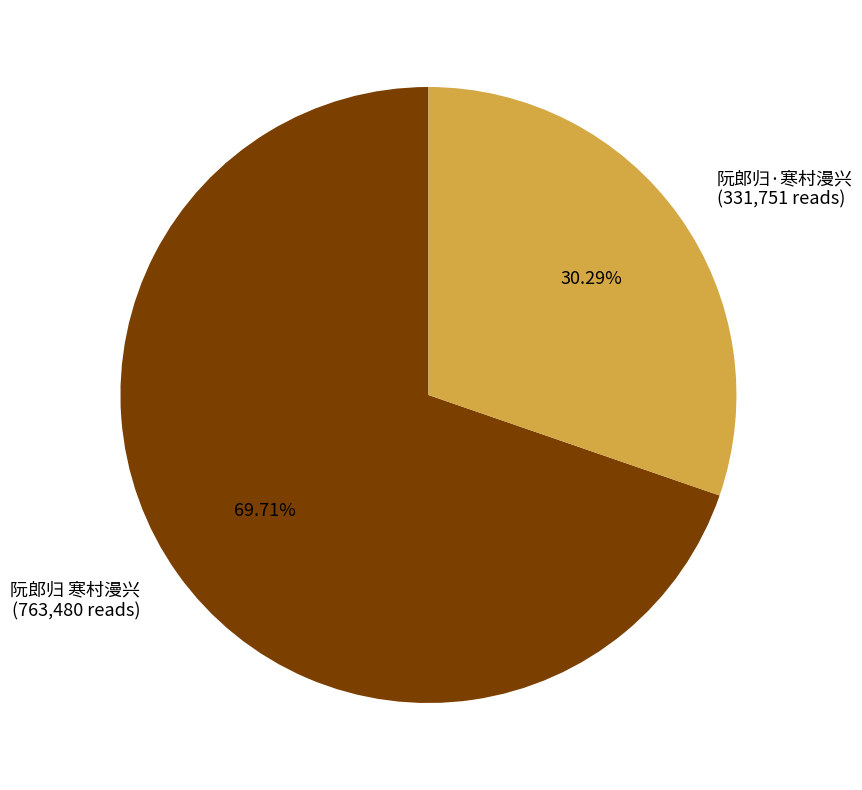

Rank the categories by value from lowest to highest.

阮郎归·寒村漫兴, 阮郎归 寒村漫兴